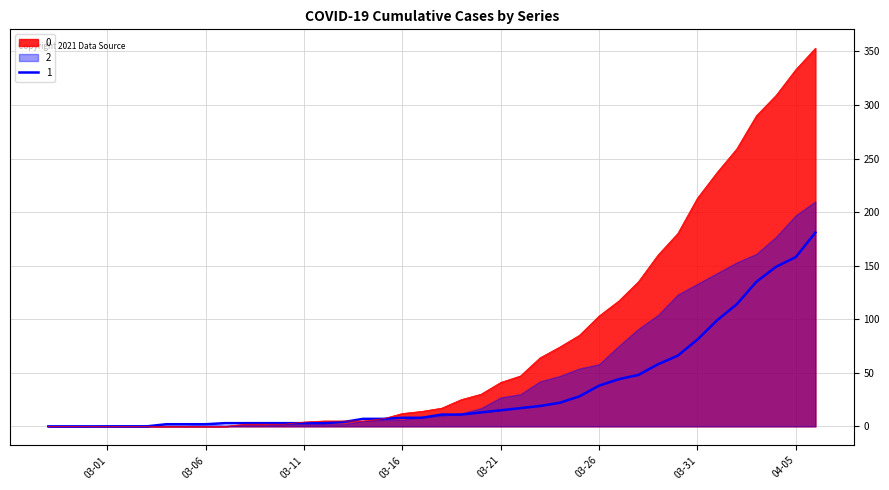

What is the value of the 1 point at the 12th from the left?

3